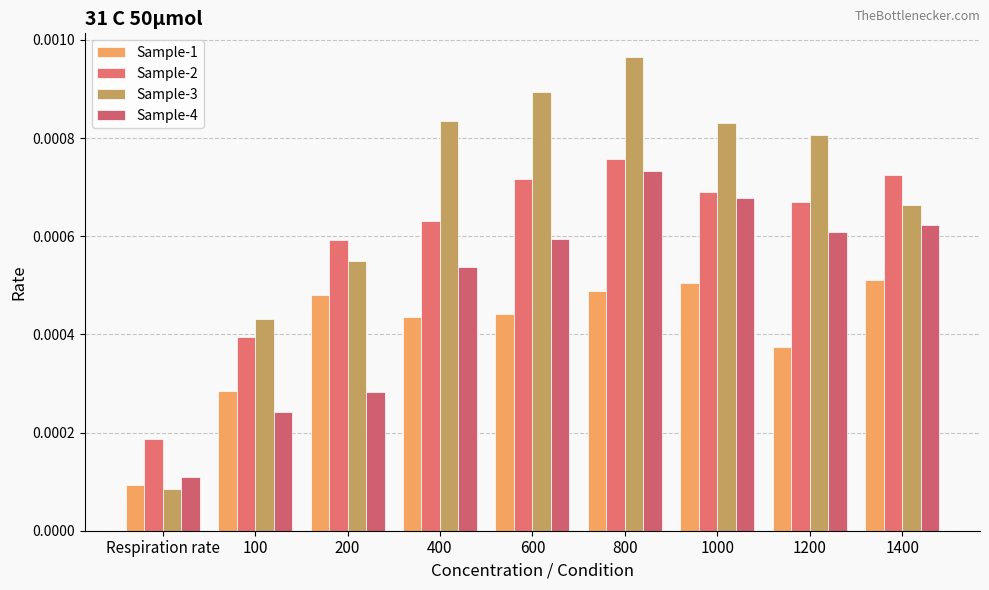

Where is Sample-2 nearest to the value 0?

Respiration rate